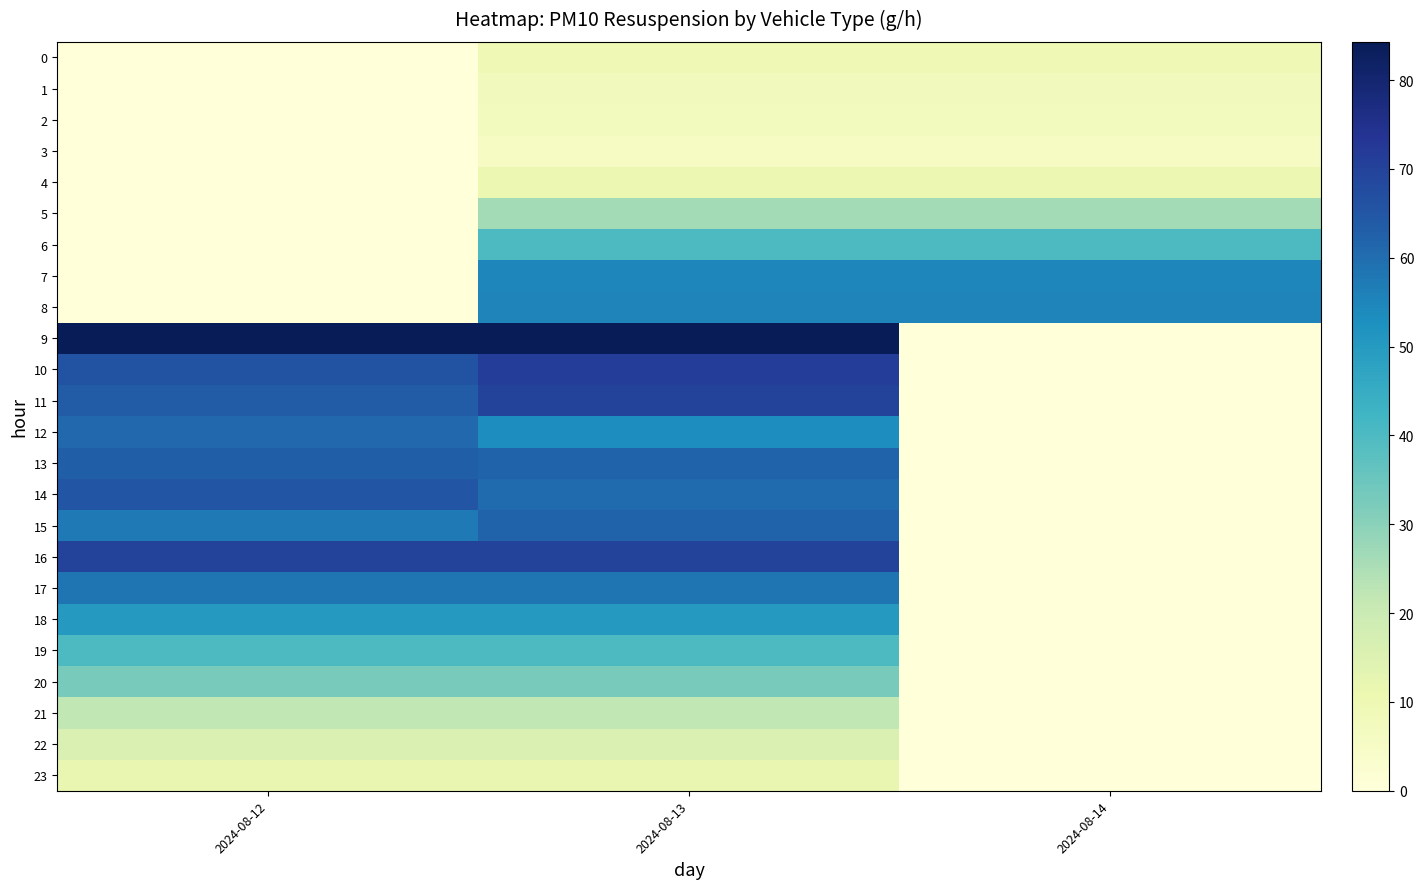

Reading right to left, transcribe all the data shown in this chart.

0: 2024-08-14=9.4	2024-08-13=9.4	2024-08-12=0.0
1: 2024-08-14=7.8	2024-08-13=7.8	2024-08-12=0.0
2: 2024-08-14=7.3	2024-08-13=7.3	2024-08-12=0.0
3: 2024-08-14=5.8	2024-08-13=5.8	2024-08-12=0.0
4: 2024-08-14=10.8	2024-08-13=10.8	2024-08-12=0.0
5: 2024-08-14=26.3	2024-08-13=26.3	2024-08-12=0.0
6: 2024-08-14=40.0	2024-08-13=40.0	2024-08-12=0.0
7: 2024-08-14=54.8	2024-08-13=54.8	2024-08-12=0.0
8: 2024-08-14=55.0	2024-08-13=55.0	2024-08-12=0.0
9: 2024-08-14=0.0	2024-08-13=84.3	2024-08-12=84.3
10: 2024-08-14=0.0	2024-08-13=71.2	2024-08-12=66.0
11: 2024-08-14=0.0	2024-08-13=69.8	2024-08-12=63.9
12: 2024-08-14=0.0	2024-08-13=53.4	2024-08-12=61.1
13: 2024-08-14=0.0	2024-08-13=62.2	2024-08-12=63.1
14: 2024-08-14=0.0	2024-08-13=60.6	2024-08-12=65.3
15: 2024-08-14=0.0	2024-08-13=62.0	2024-08-12=57.5
16: 2024-08-14=0.0	2024-08-13=70.0	2024-08-12=70.0
17: 2024-08-14=0.0	2024-08-13=58.4	2024-08-12=58.4
18: 2024-08-14=0.0	2024-08-13=50.1	2024-08-12=50.1
19: 2024-08-14=0.0	2024-08-13=40.1	2024-08-12=40.1
20: 2024-08-14=0.0	2024-08-13=32.8	2024-08-12=32.8
21: 2024-08-14=0.0	2024-08-13=21.8	2024-08-12=21.8
22: 2024-08-14=0.0	2024-08-13=15.9	2024-08-12=15.9
23: 2024-08-14=0.0	2024-08-13=11.9	2024-08-12=11.9